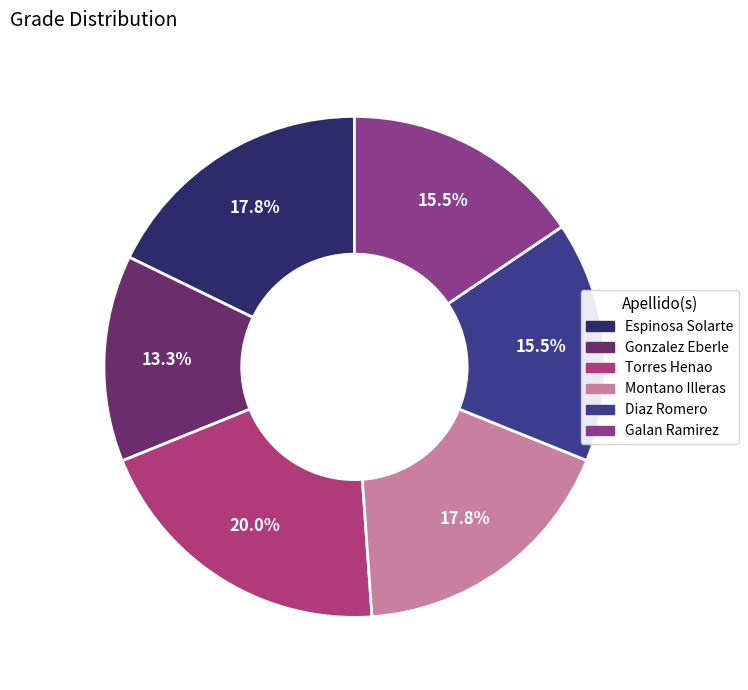

To the nearest percent, what is the difference between the largest and smallest slice percentages?

7%